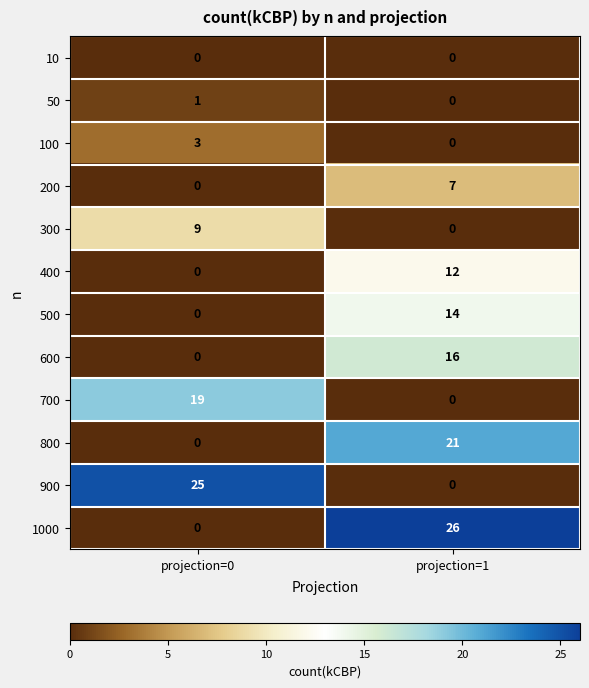

The 400 series shows 0 at projection=0. True or false?

True